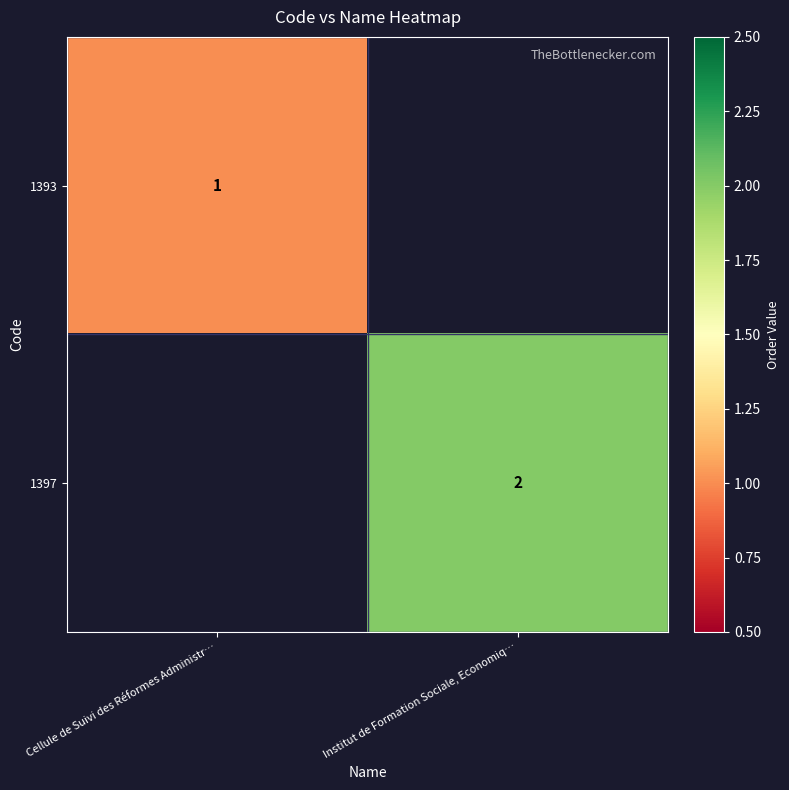

Is it true that 1397 equals 1 at Institut de Formation Sociale, Economiq…?

False